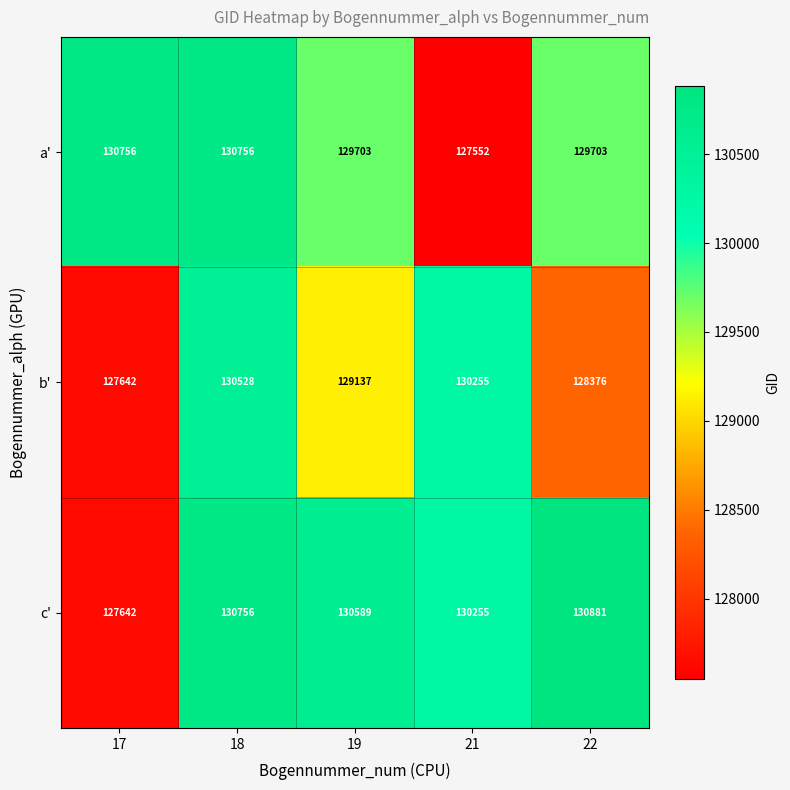

What is the sum of all a' values?

648470